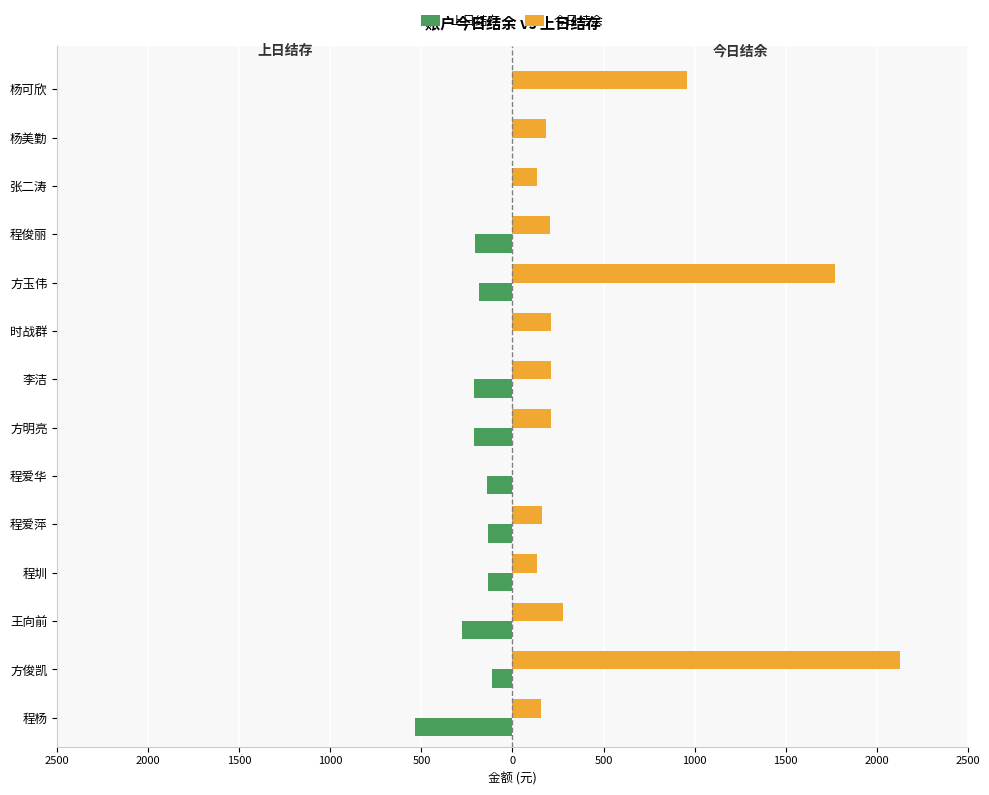

What are all the series names shown in the legend?

上日结存, 今日结余